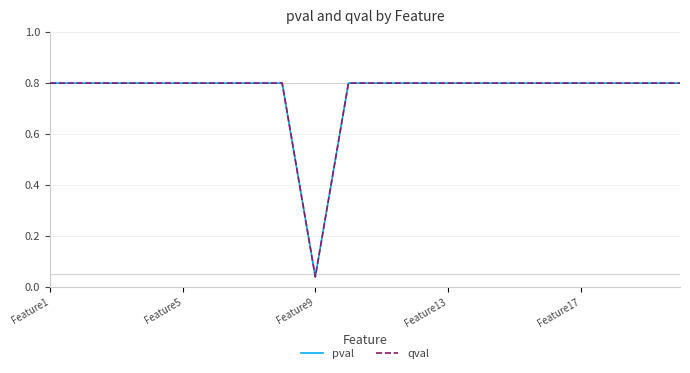

Which label corresponds to the largest value in the chart?

Feature1